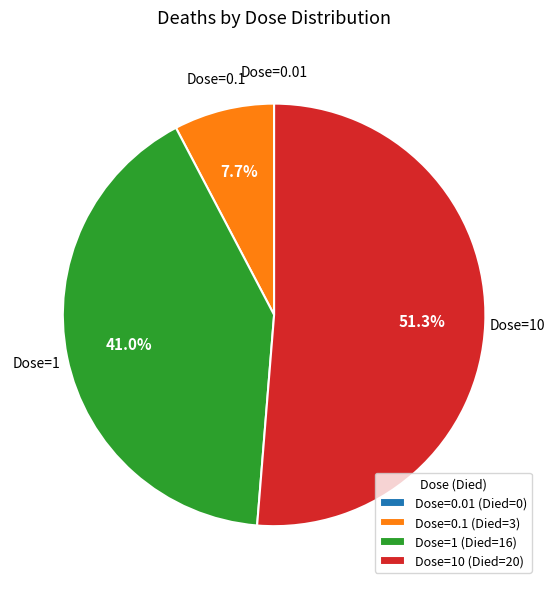

What is the total percentage of Dose=0.1 (Died=3) and Dose=1 (Died=16)?

48.7%